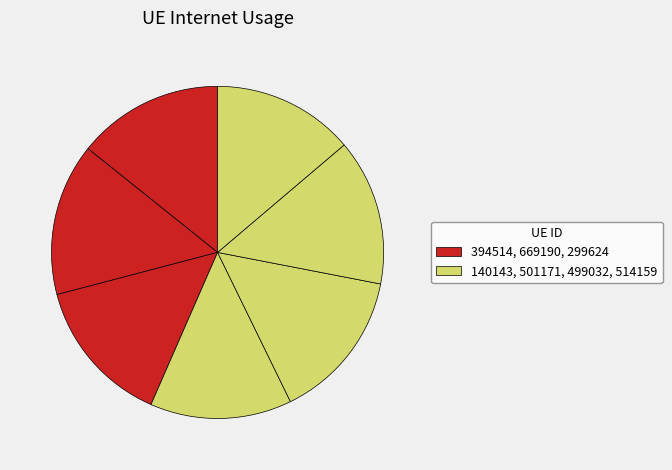

How many segments does this pie chart have?

7